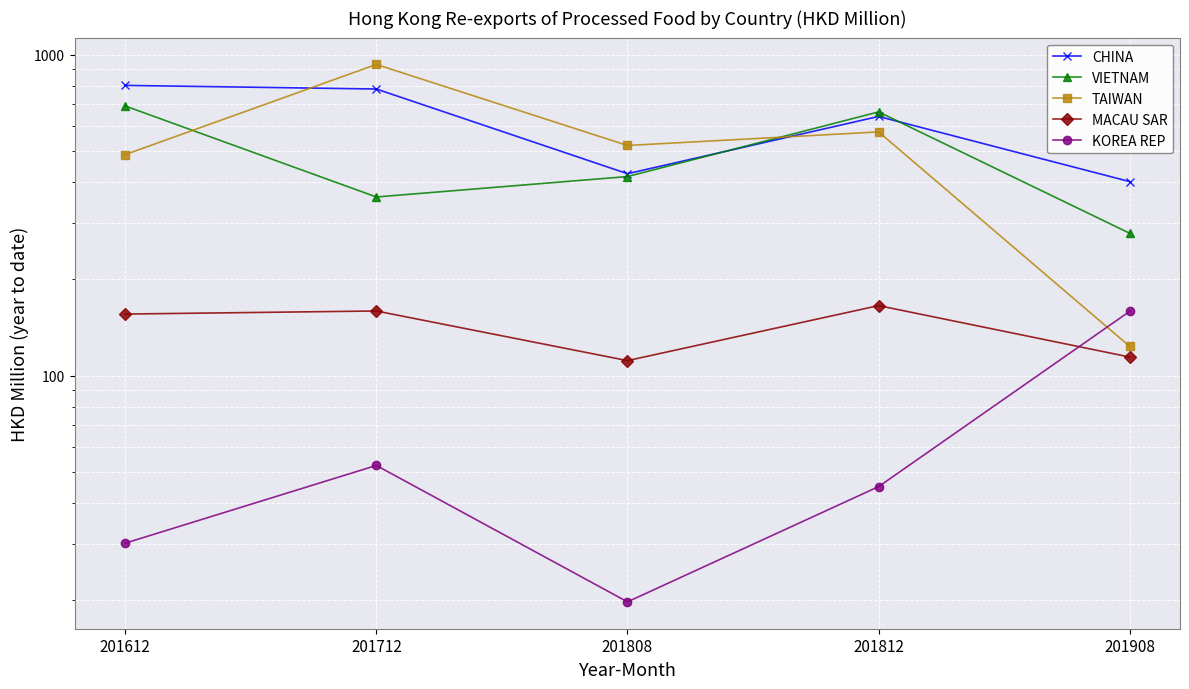

What value does the VIETNAM series have at 201712?

360.3